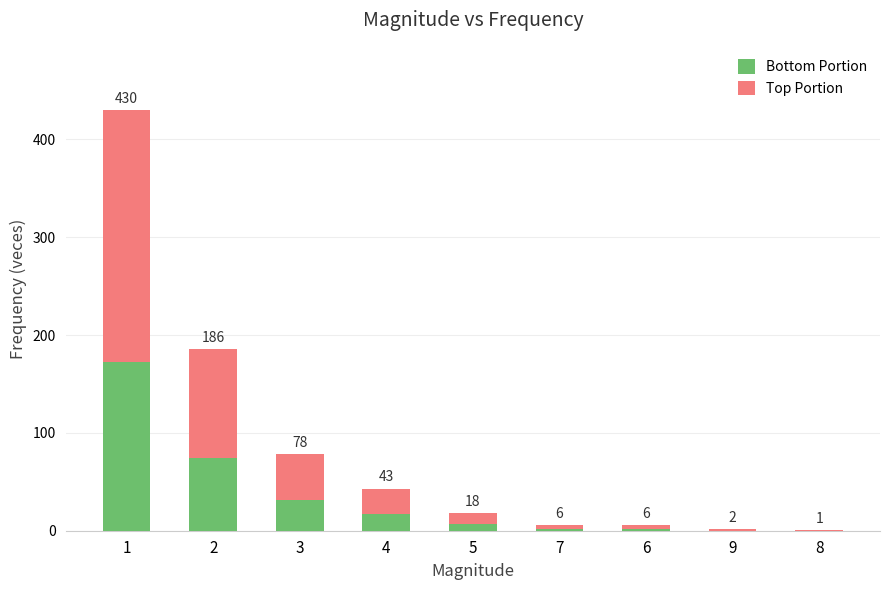

Does the chart contain stacked bars?

Yes